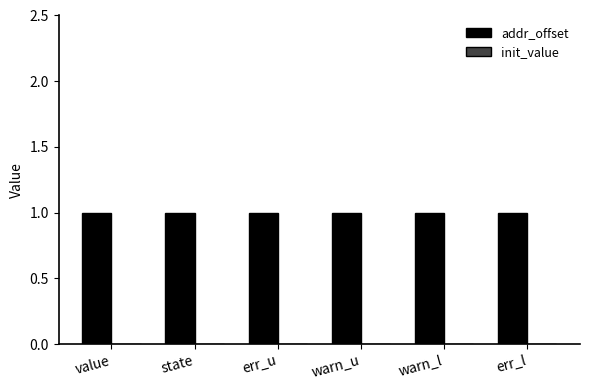

Reading right to left, list all the values displayed in this chart.

addr_offset: err_l=1	warn_l=1	warn_u=1	err_u=1	state=1	value=1
init_value: err_l=0	warn_l=0	warn_u=0	err_u=0	state=0	value=0